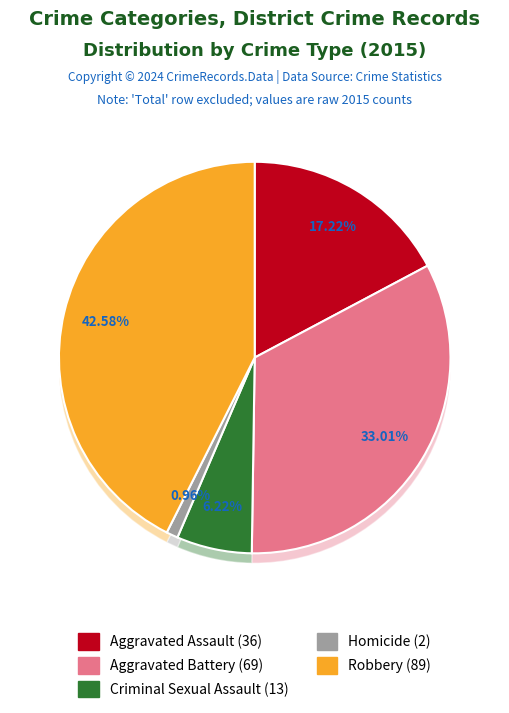

To the nearest percent, what percentage of the pie is Aggravated Assault?

17%